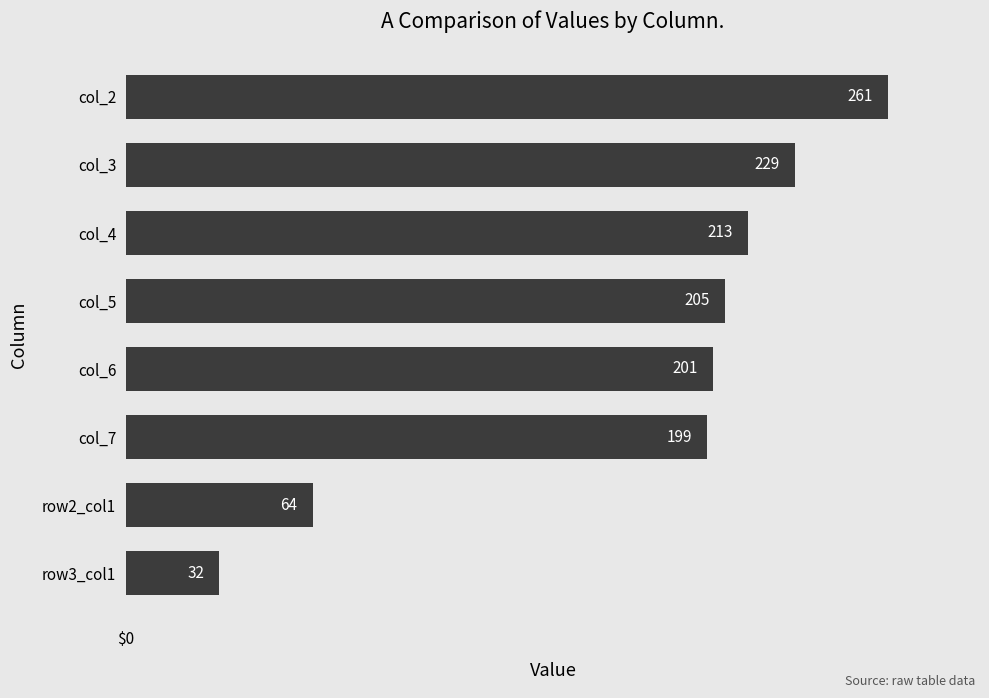

What is the minimum value shown in the chart?

32